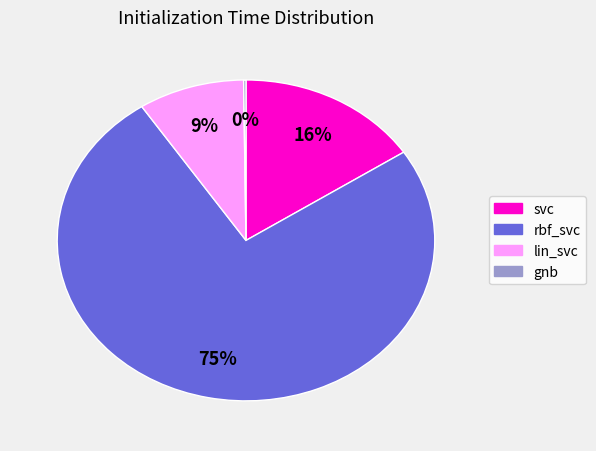

What is the largest slice in the pie chart?

rbf_svc